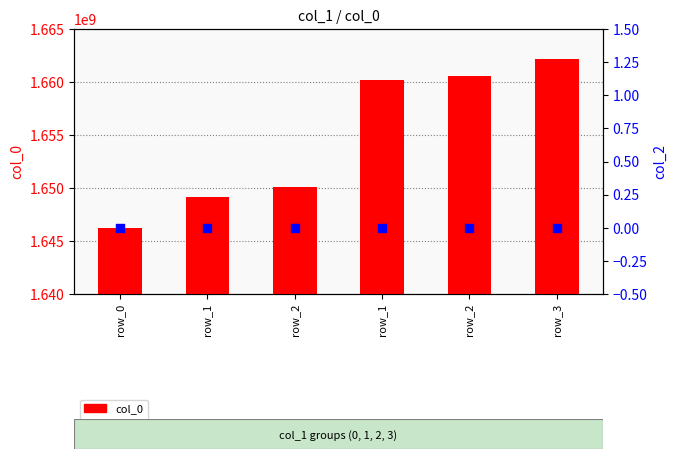

What are all the series names shown in the legend?

col_0, col_2